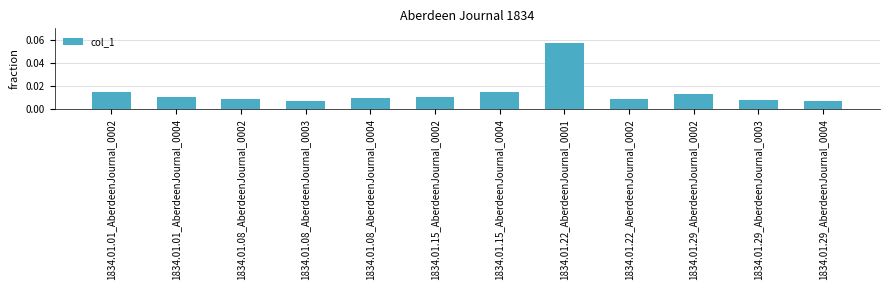

Count the values in the range 0 to 1.

12